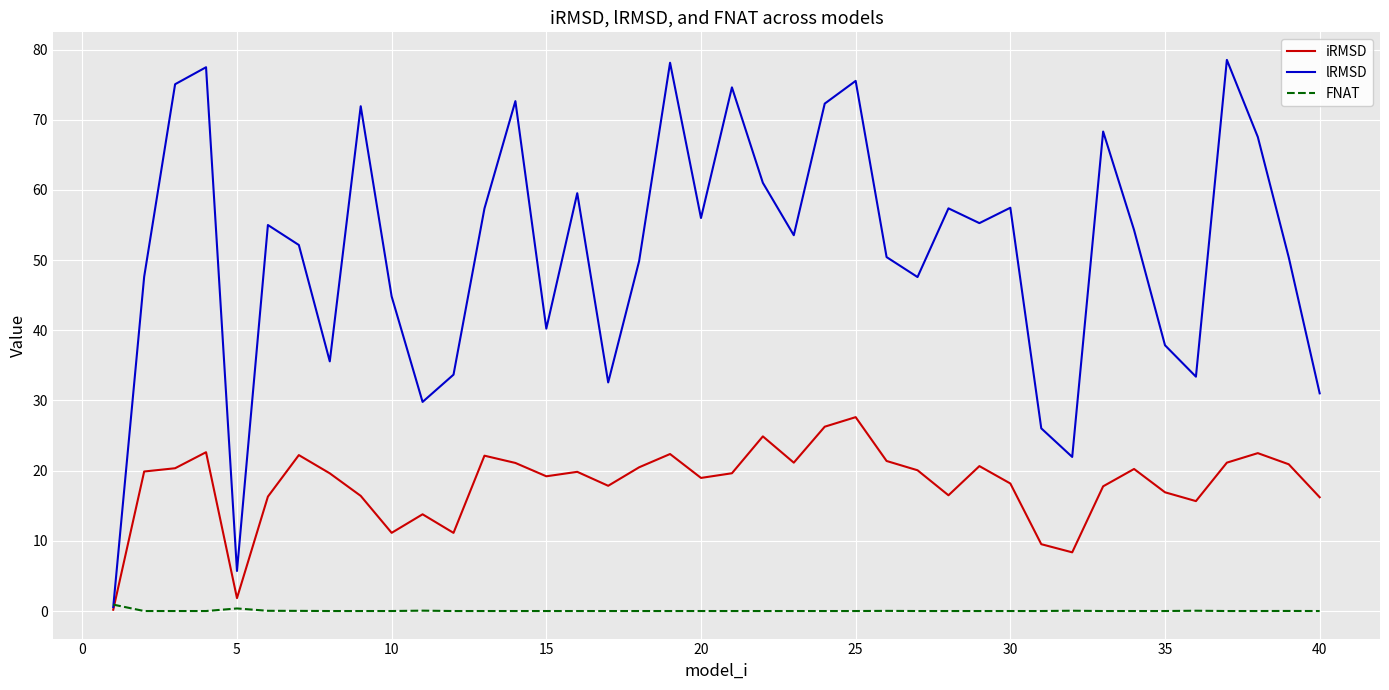

How many lines are shown in the chart?

3